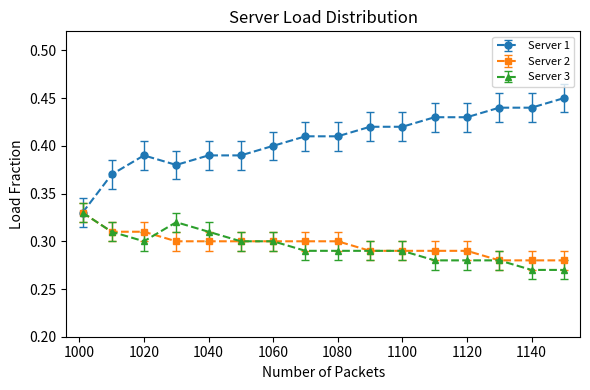

Which series has the widest spread of values?

Server 1